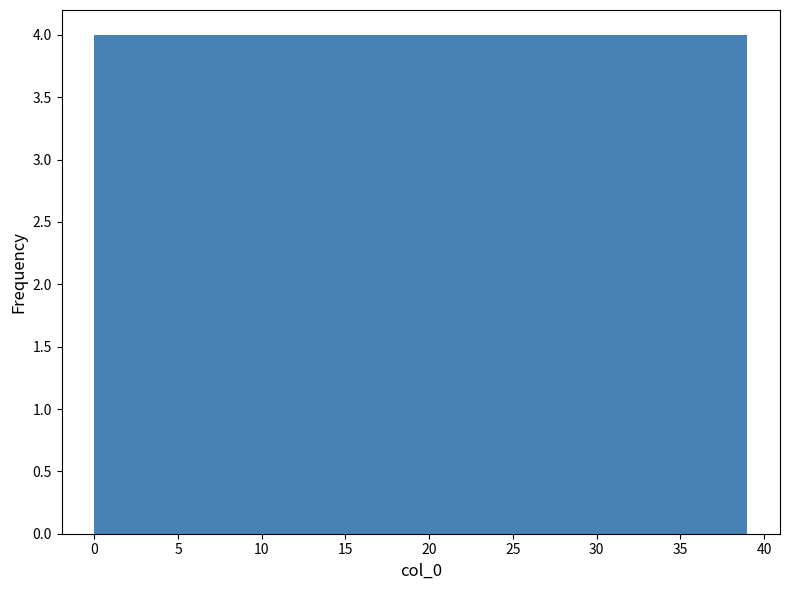

Reading left to right, transcribe this chart: for each bar, give the range it covers on the x-axis and its height. Neither the bar edges nor the heights are printed on the chart, so give them approximately, as read against the axes.

0.0 to 3.9: 4
3.9 to 7.8: 4
7.8 to 11.7: 4
11.7 to 15.6: 4
15.6 to 19.5: 4
19.5 to 23.4: 4
23.4 to 27.3: 4
27.3 to 31.2: 4
31.2 to 35.1: 4
35.1 to 39.0: 4